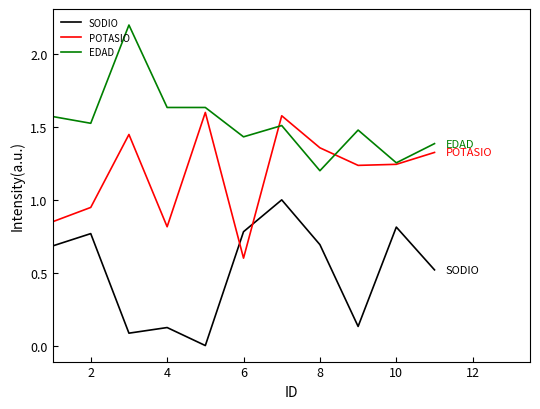

True or false: EDAD and POTASIO cross at least once.

True